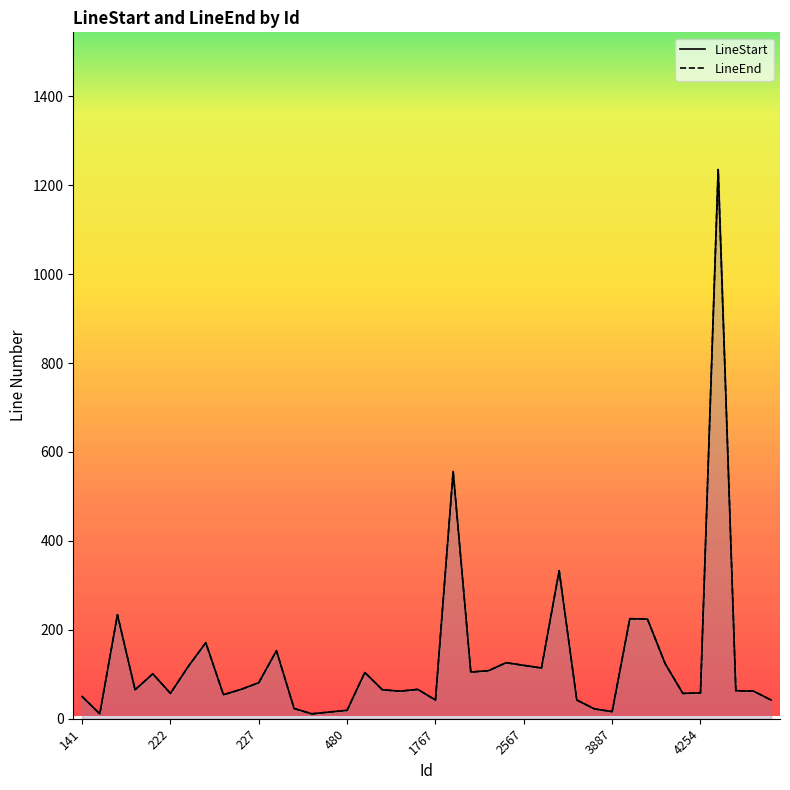

Where is the first local maximum for LineStart?

206